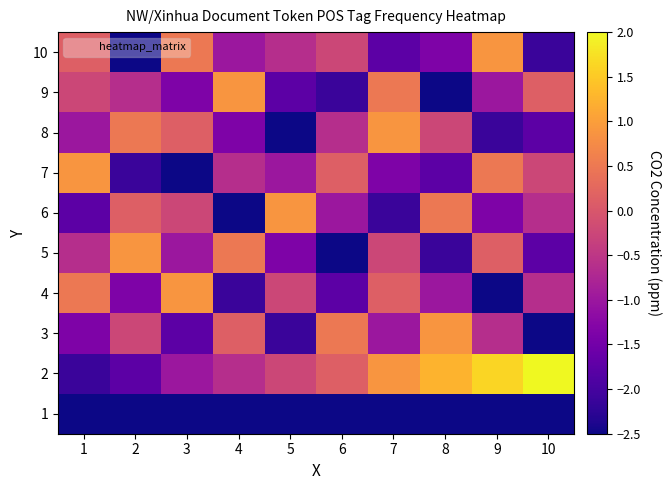

At how many categories does at least one series exceed 0?

10